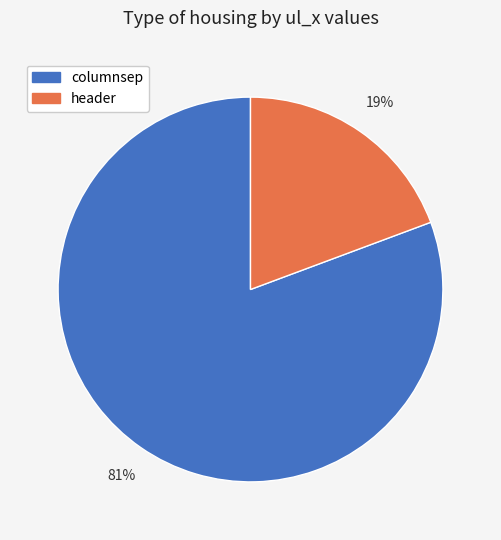

Which has a higher value, header or columnsep?

columnsep